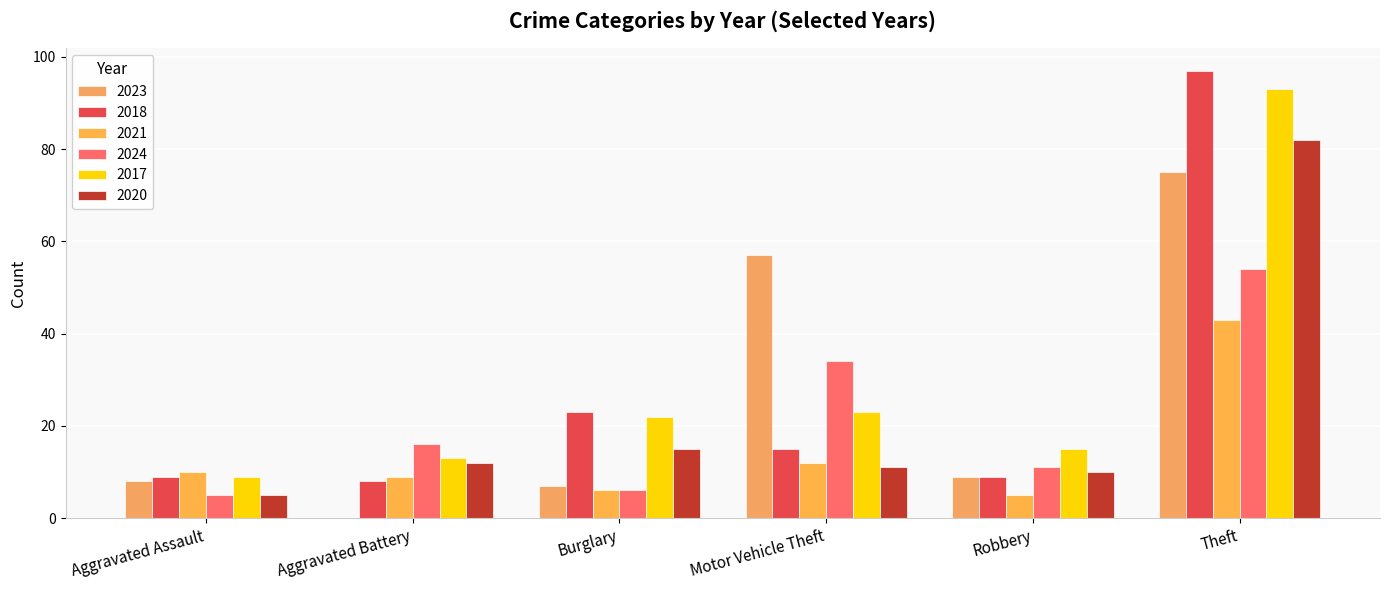

True or false: 2017 has a value of 22 at Burglary.

True